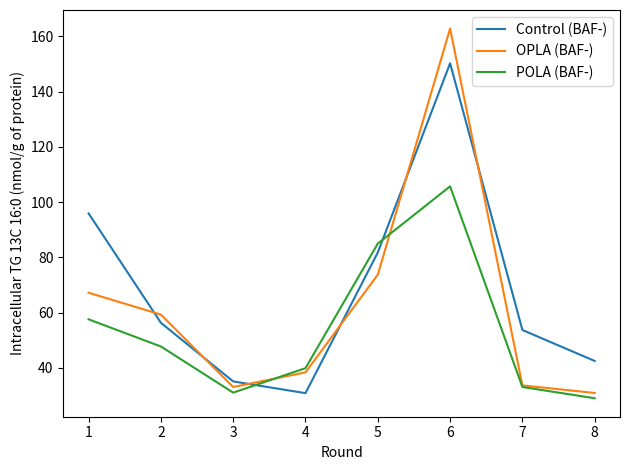

In OPLA (BAF-), how many points are higher than both neighbors (excluding endpoints)?

1